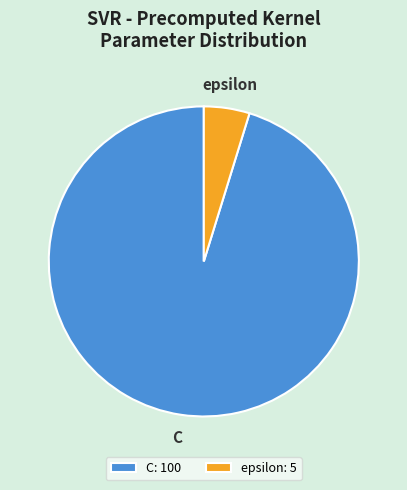

Combined, do C and epsilon account for over 50%?

Yes